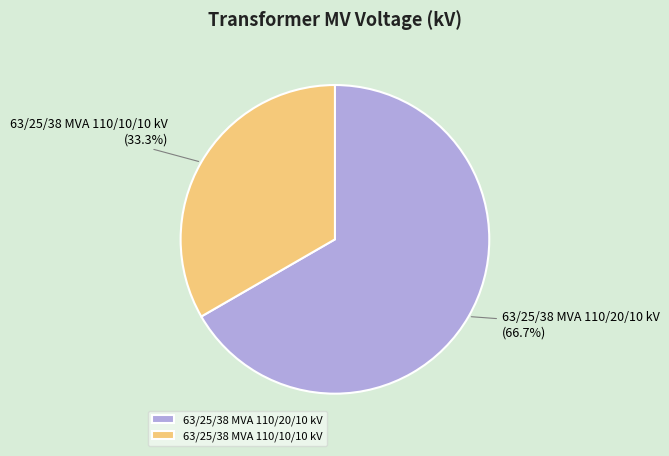

Does 63/25/38 MVA 110/20/10 kV represent more than half of the total?

Yes